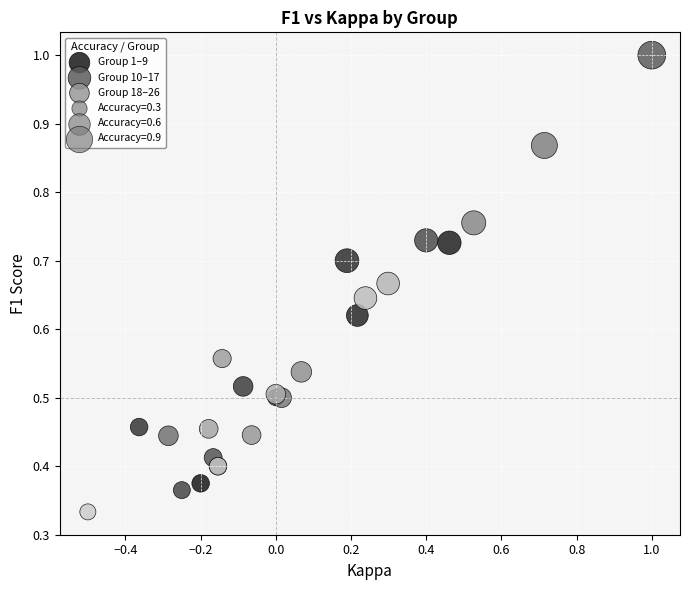

Which series reaches the maximum Y coordinate?

Group 10–17